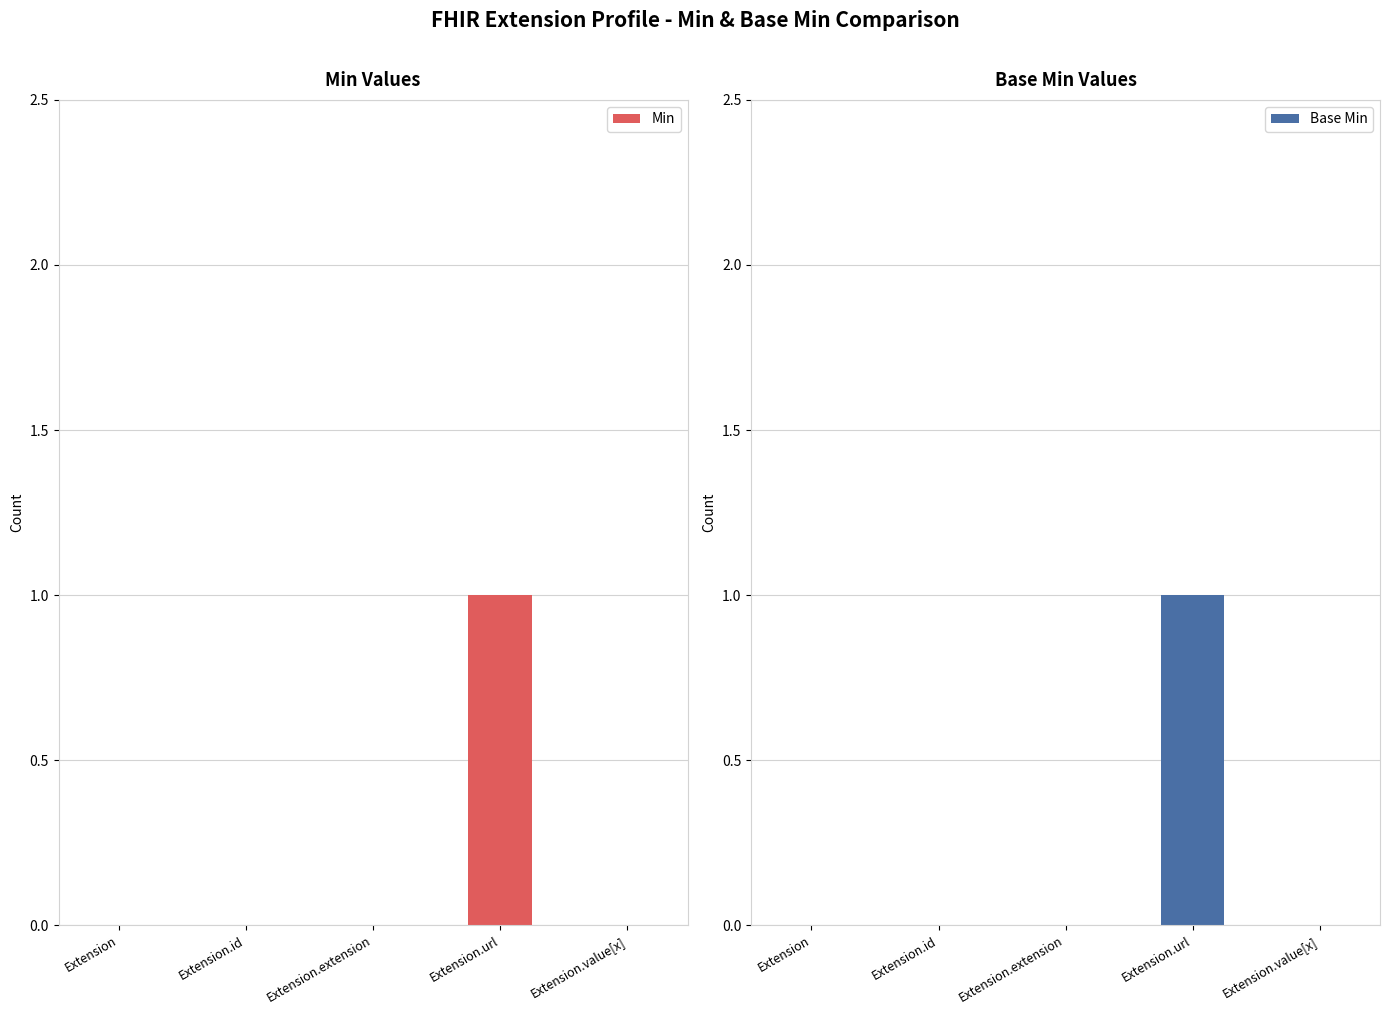

Reading left to right, transcribe all the data shown in this chart.

Min: Extension=0	Extension.id=0	Extension.extension=0	Extension.url=1	Extension.value[x]=0
Base Min: Extension=0	Extension.id=0	Extension.extension=0	Extension.url=1	Extension.value[x]=0